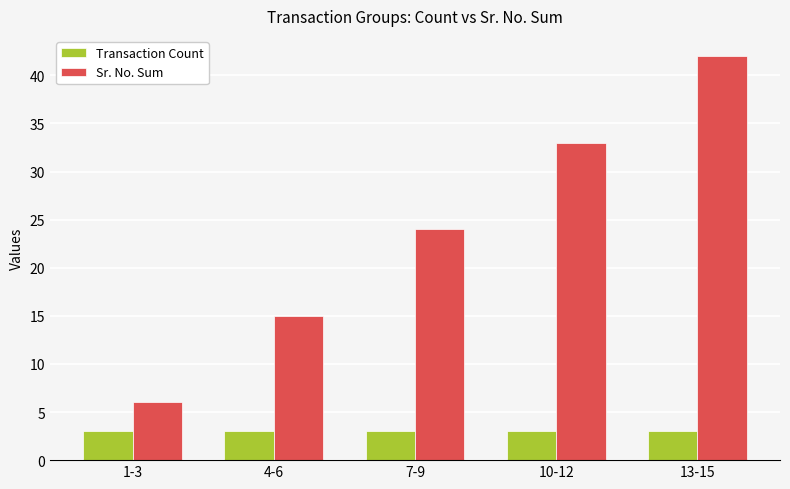

What is the maximum value for Transaction Count?

3